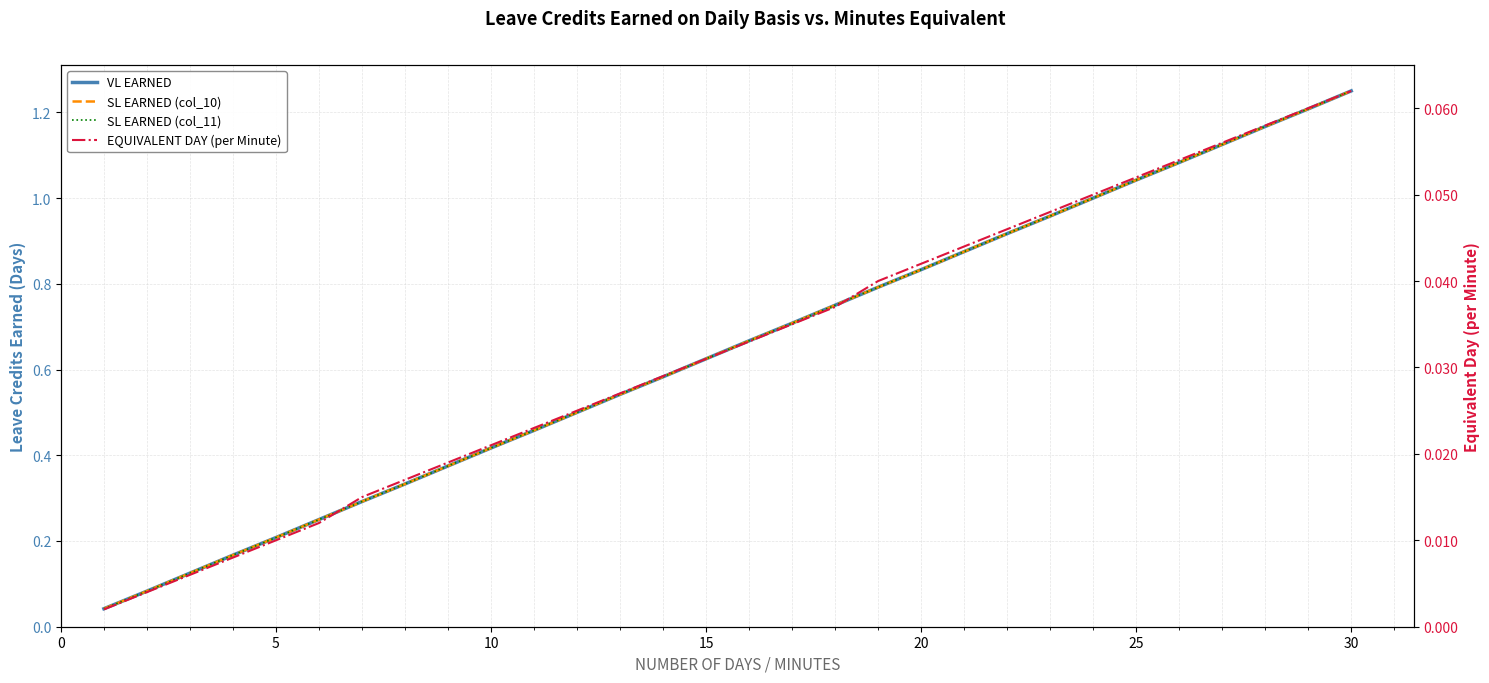

How many lines are shown in the chart?

4